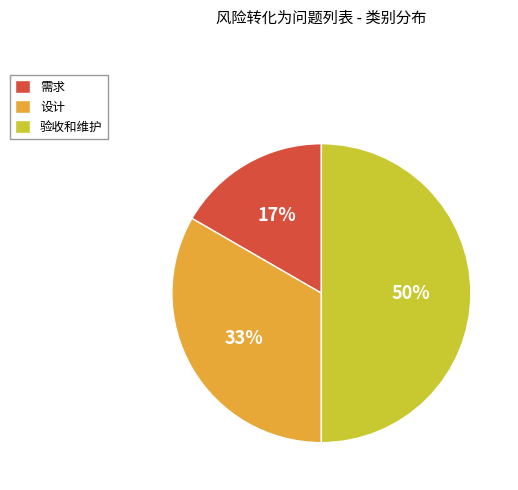

Between 设计 and 需求, which is larger?

设计